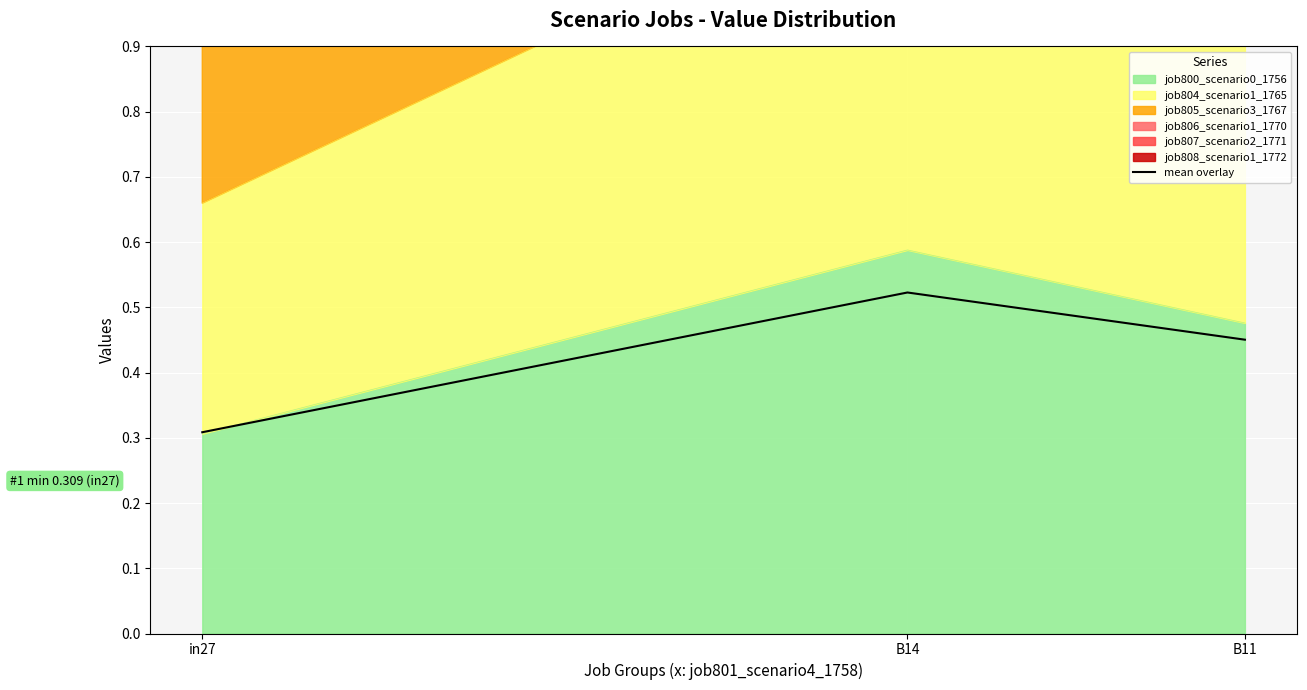

What value does the data have at in27?

0.3